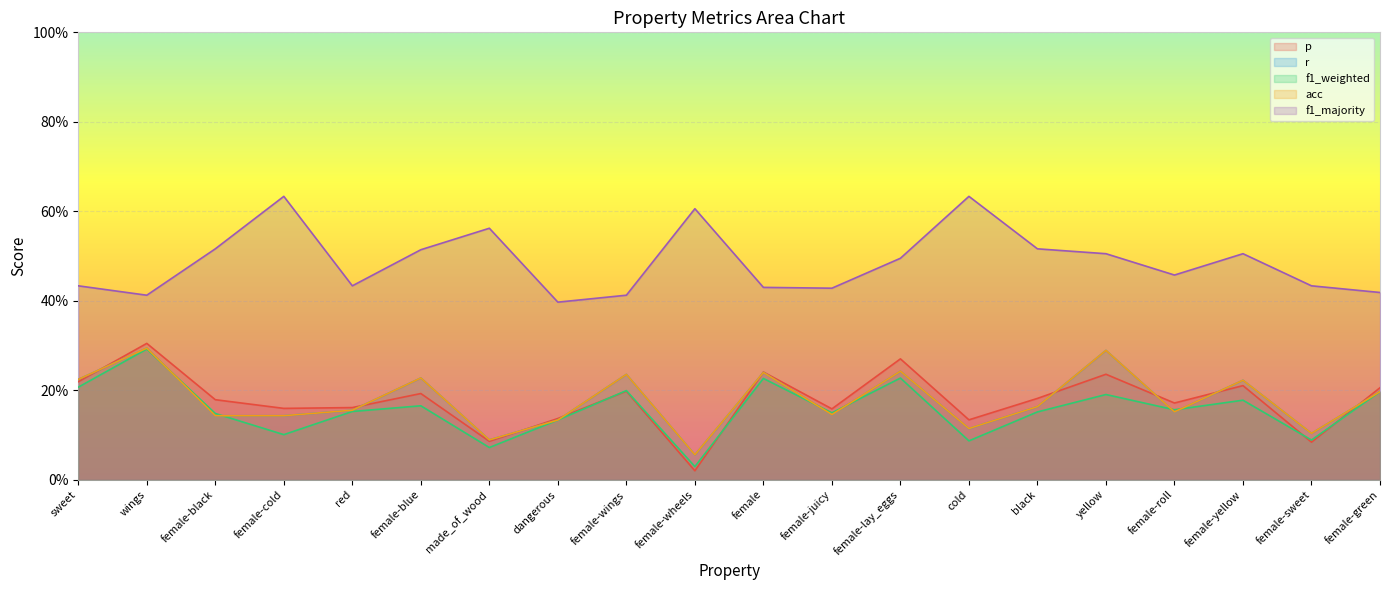

What are all the series names shown in the legend?

p, r, f1_weighted, acc, f1_majority